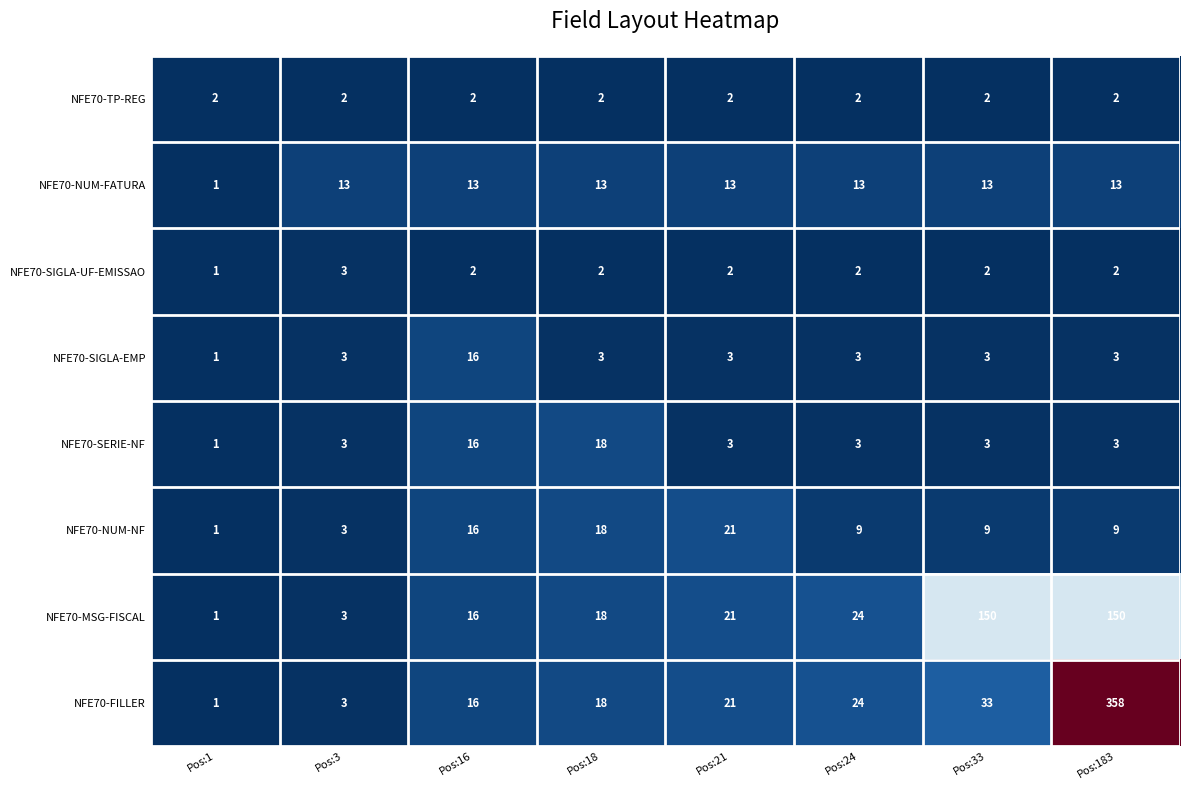

Where is NFE70-NUM-FATURA nearest to the value 7?

Pos:1